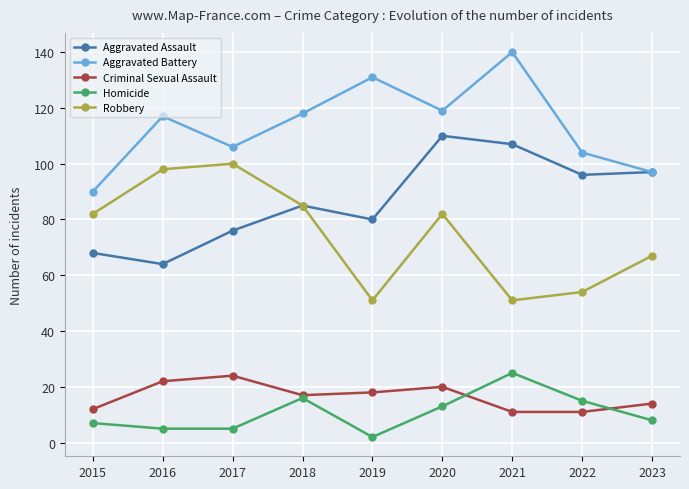

At how many categories does at least one series exceed 66?

9